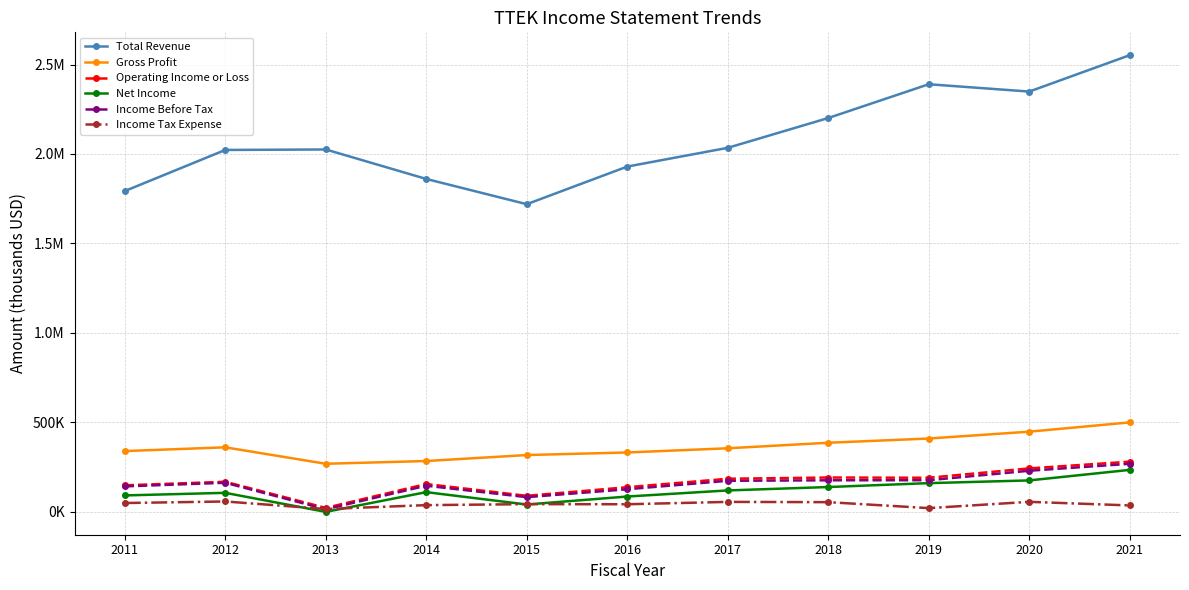

Is this an area chart (filled region under the line)?

No